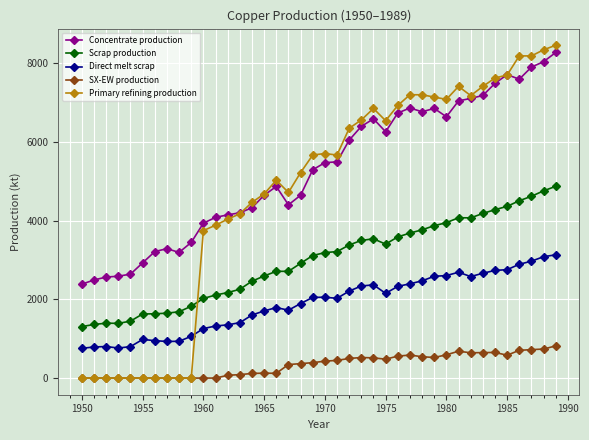

True or false: SX-EW production and Direct melt scrap intersect in this chart.

False